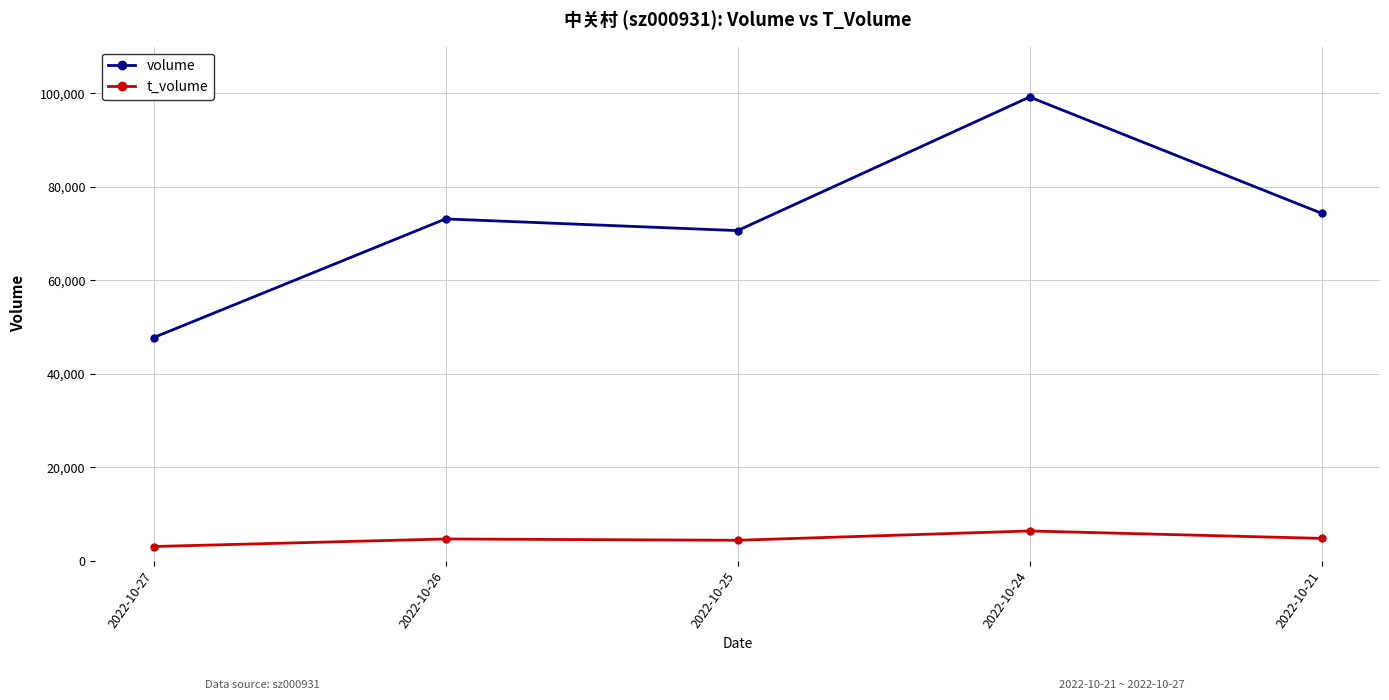

How many interior local peaks does the volume series have?

2